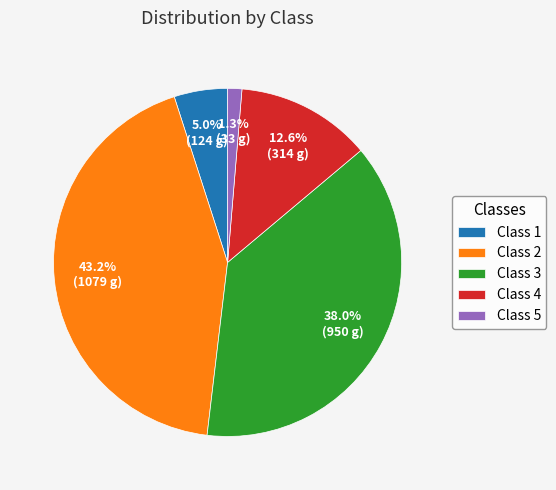

Combined, do Class 5 and Class 4 account for over 50%?

No